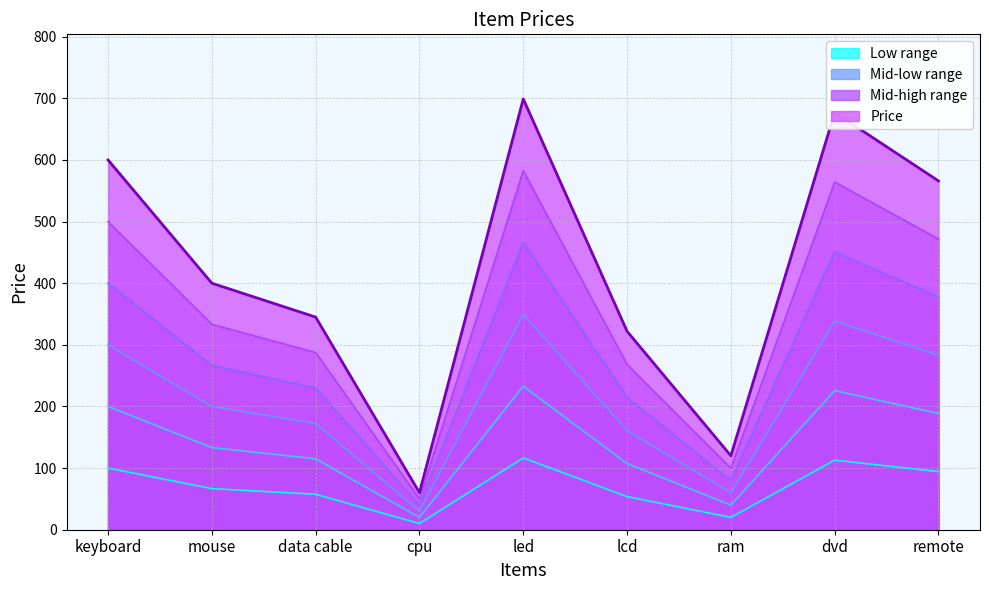

At which label does the data first exceed 66?

keyboard